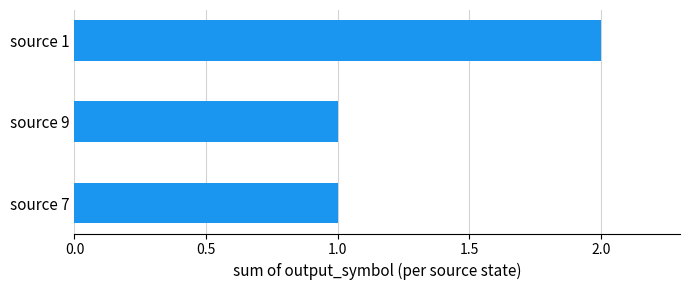

Between source 1 and source 7, which is larger?

source 1